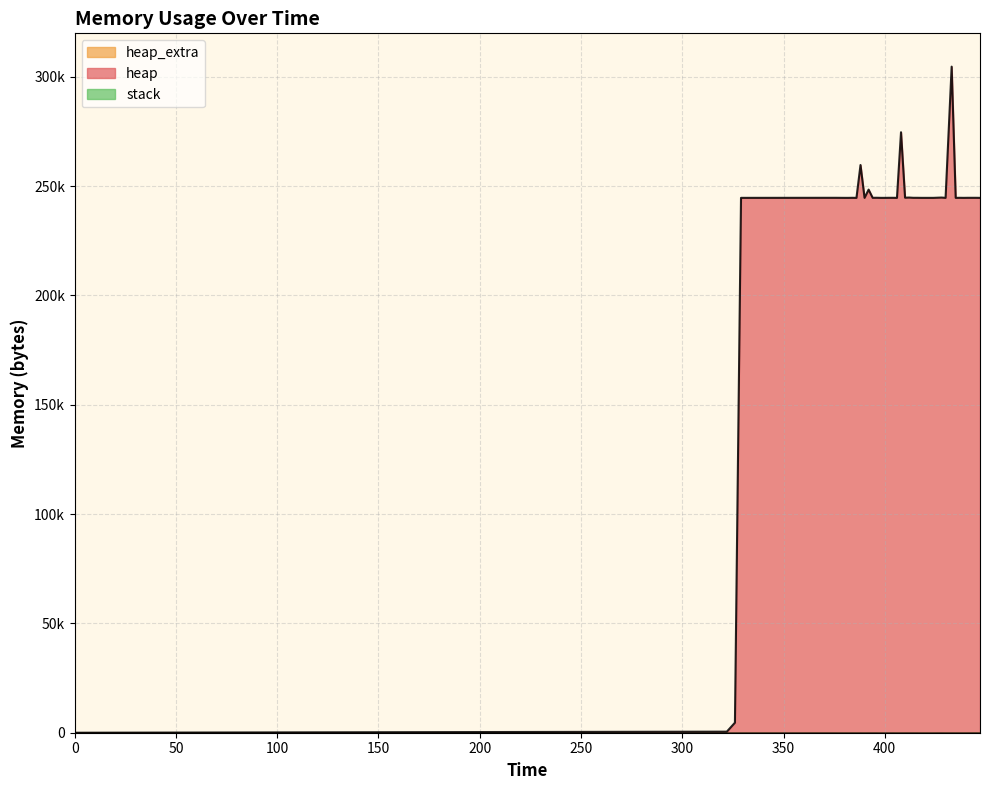

Between 422 and 426, which series saw the biggest shift?

heap